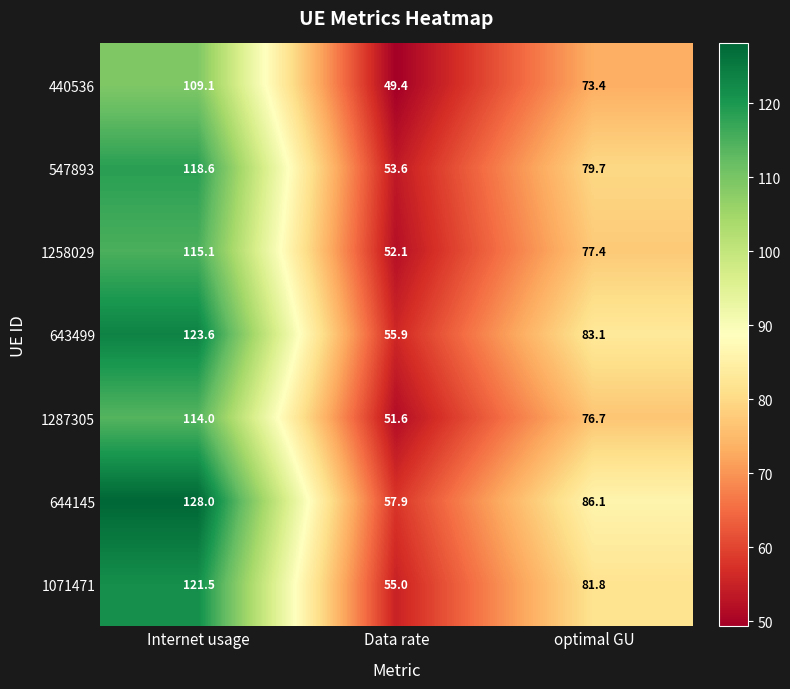

What is the difference between the maximum and second lowest values in the 440536 series?

35.7